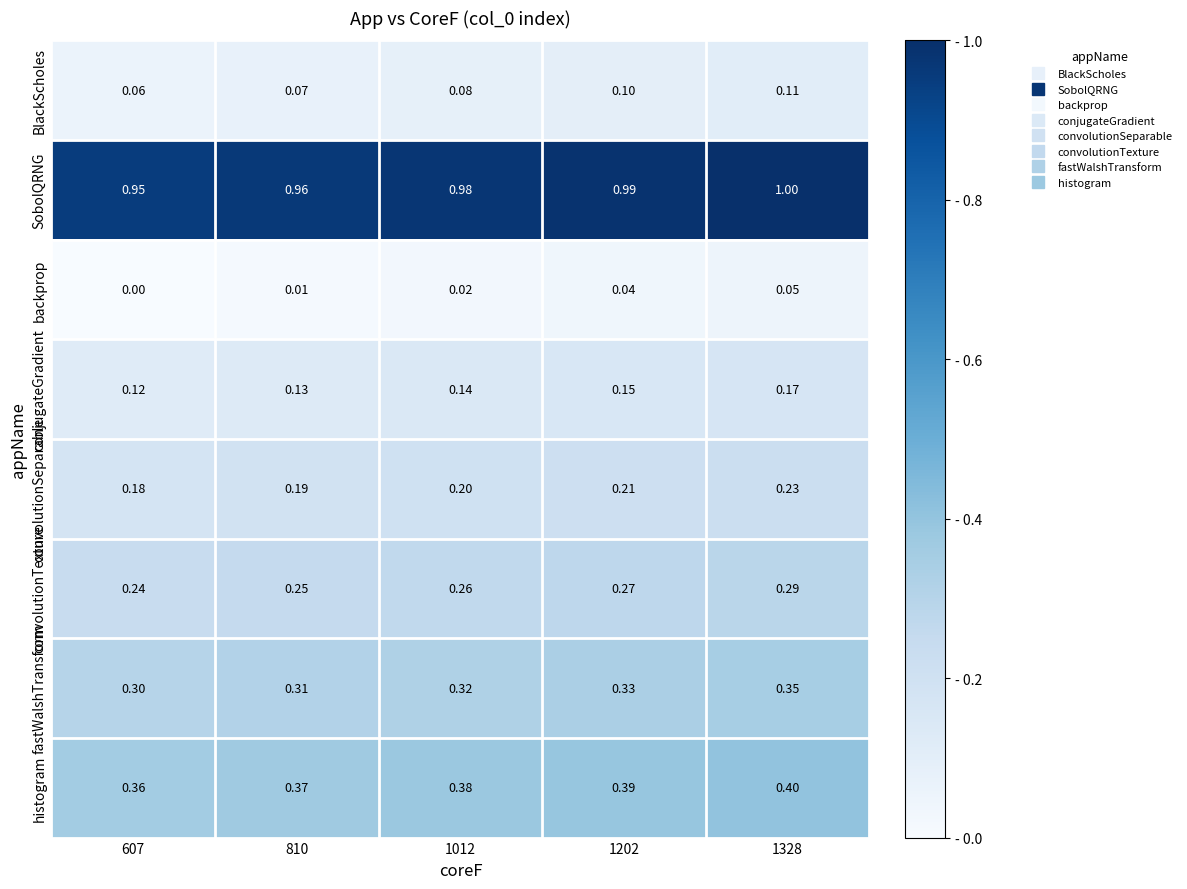

Rank the series by their maximum value, from highest to lowest.

SobolQRNG, histogram, fastWalshTransform, convolutionTexture, convolutionSeparable, conjugateGradient, BlackScholes, backprop